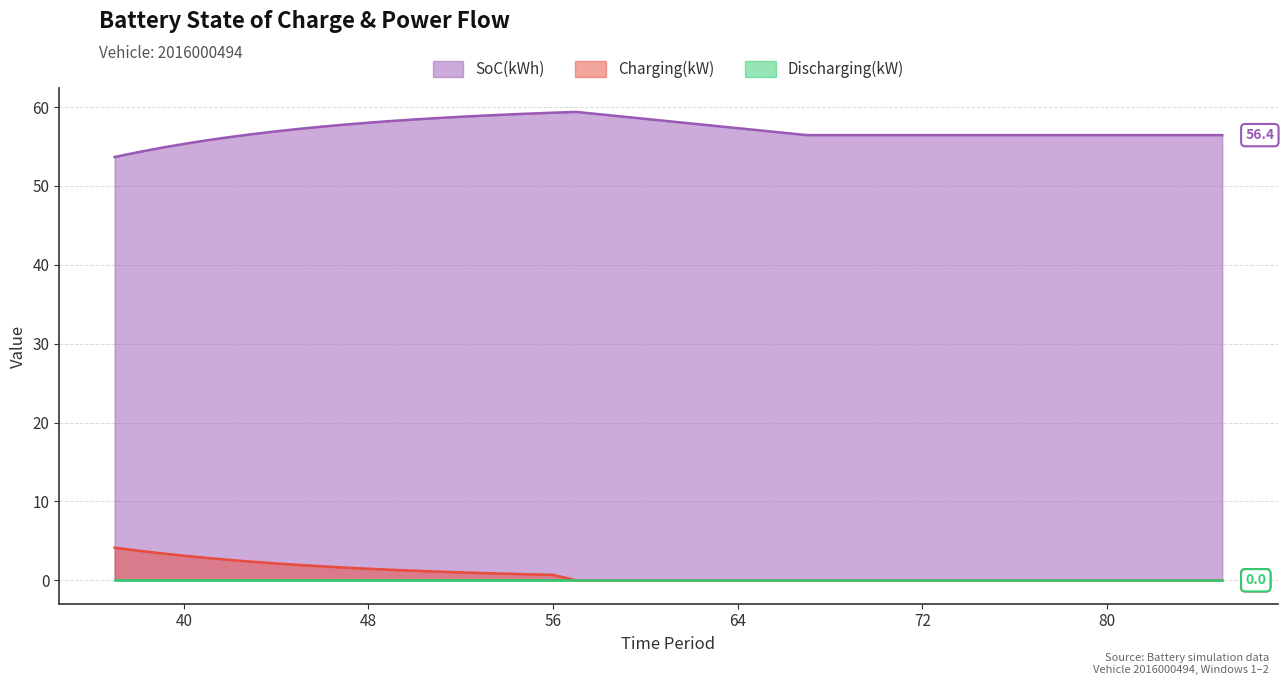

True or false: SoC(kWh) and Charging(kW) cross at least once.

False